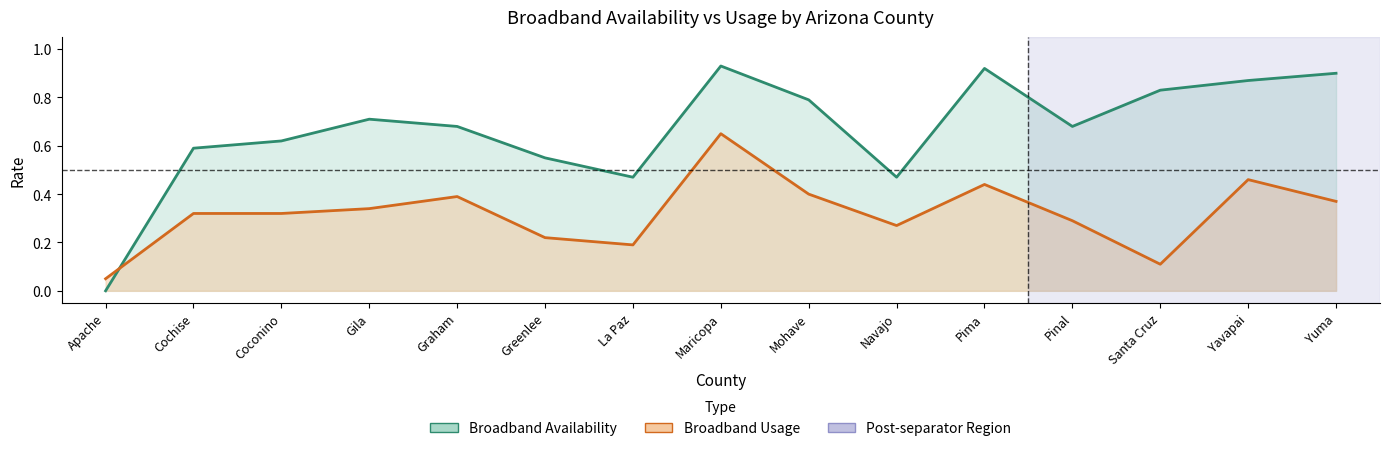

How many distinct data groups are displayed?

2